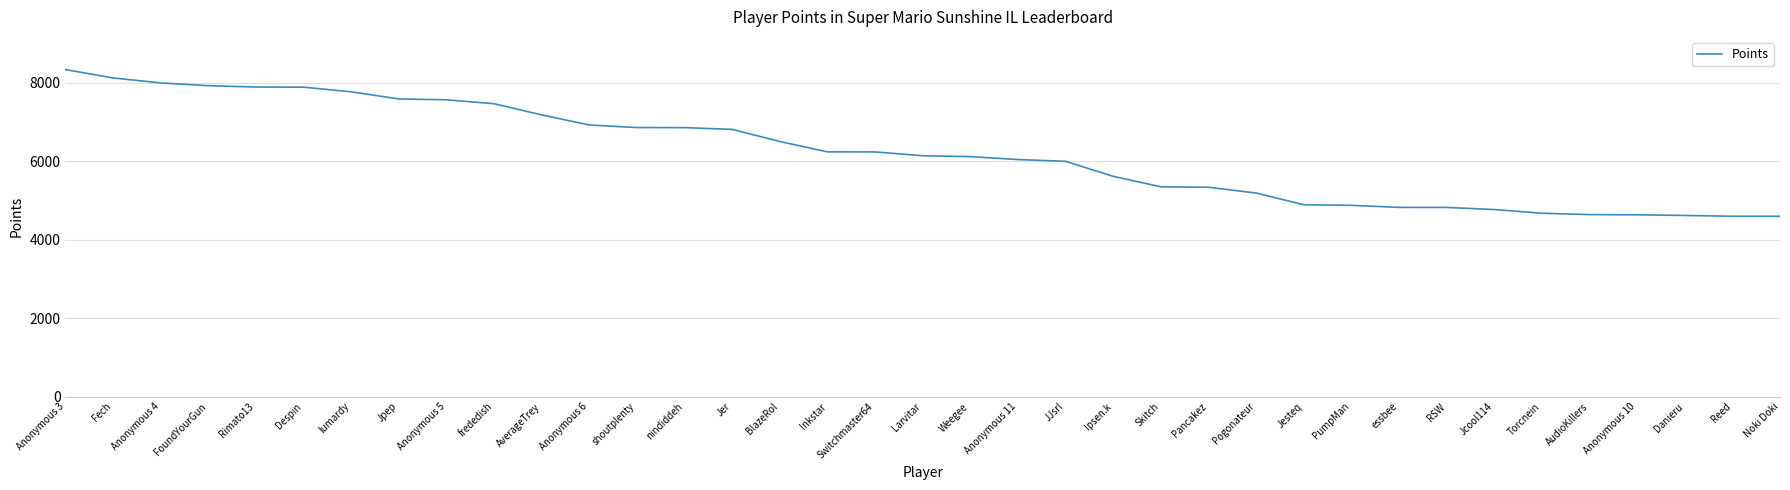

Is it true that the value at Reed is 4600?

True